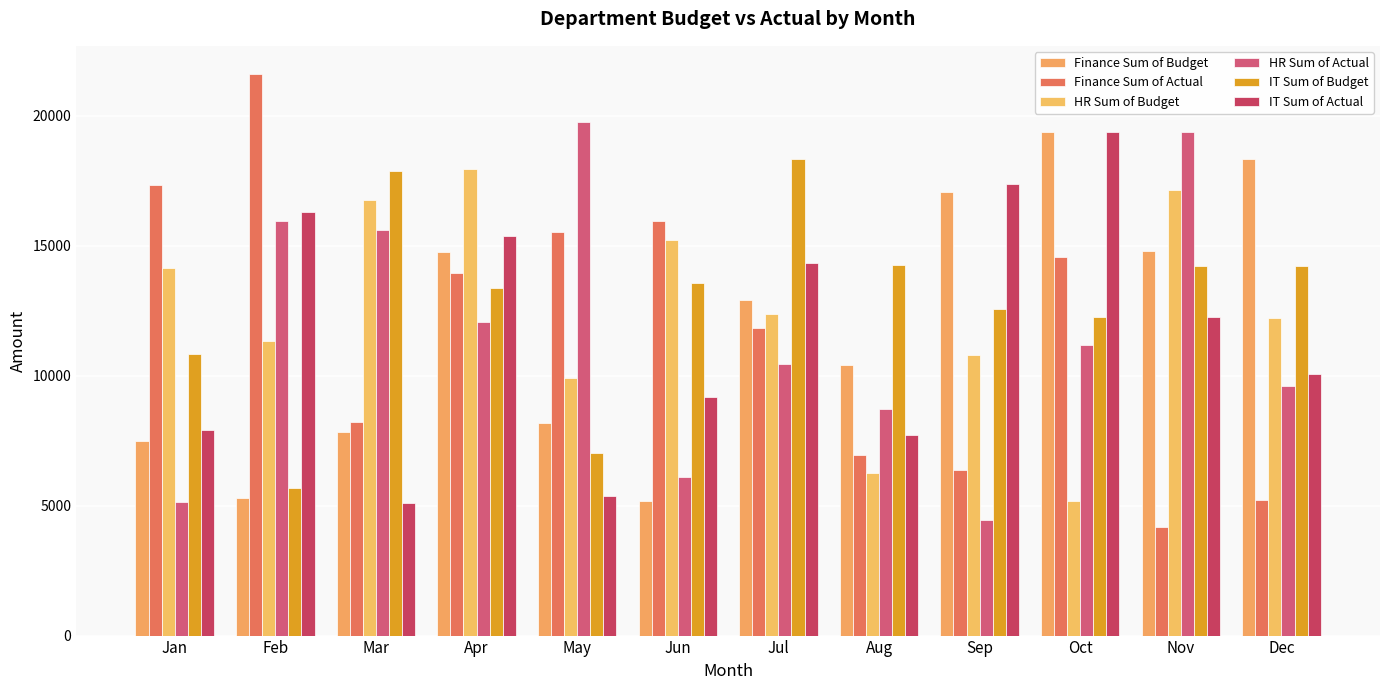

Is the value of Finance Sum of Budget at Sep greater than the value of IT Sum of Budget at Mar?

No